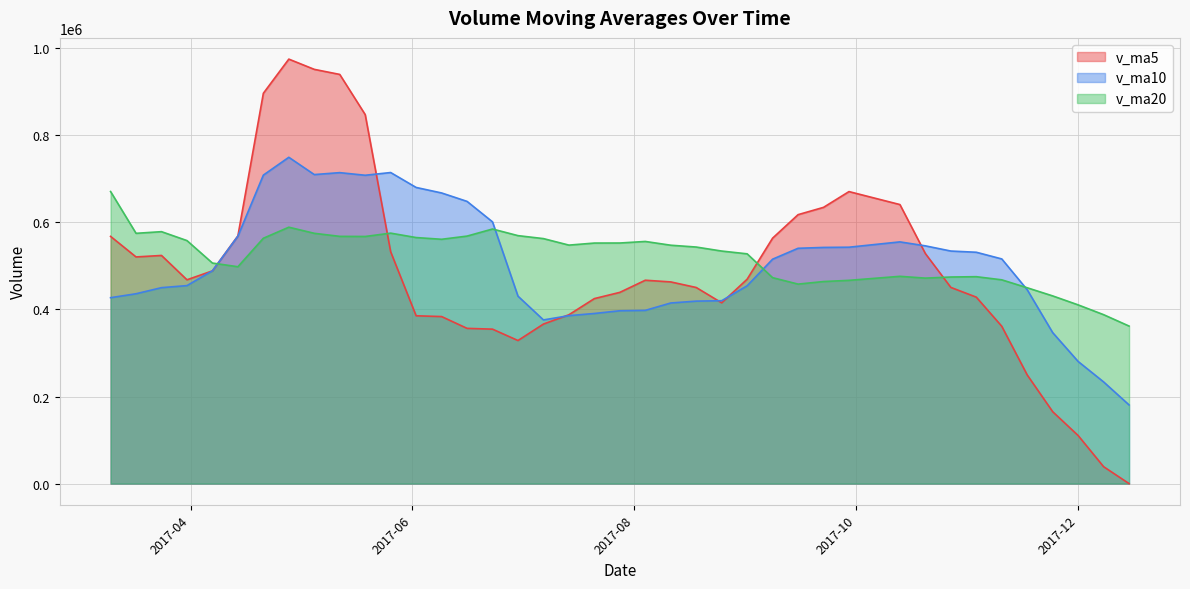

True or false: v_ma20 has more than 1 interior local peaks.

True